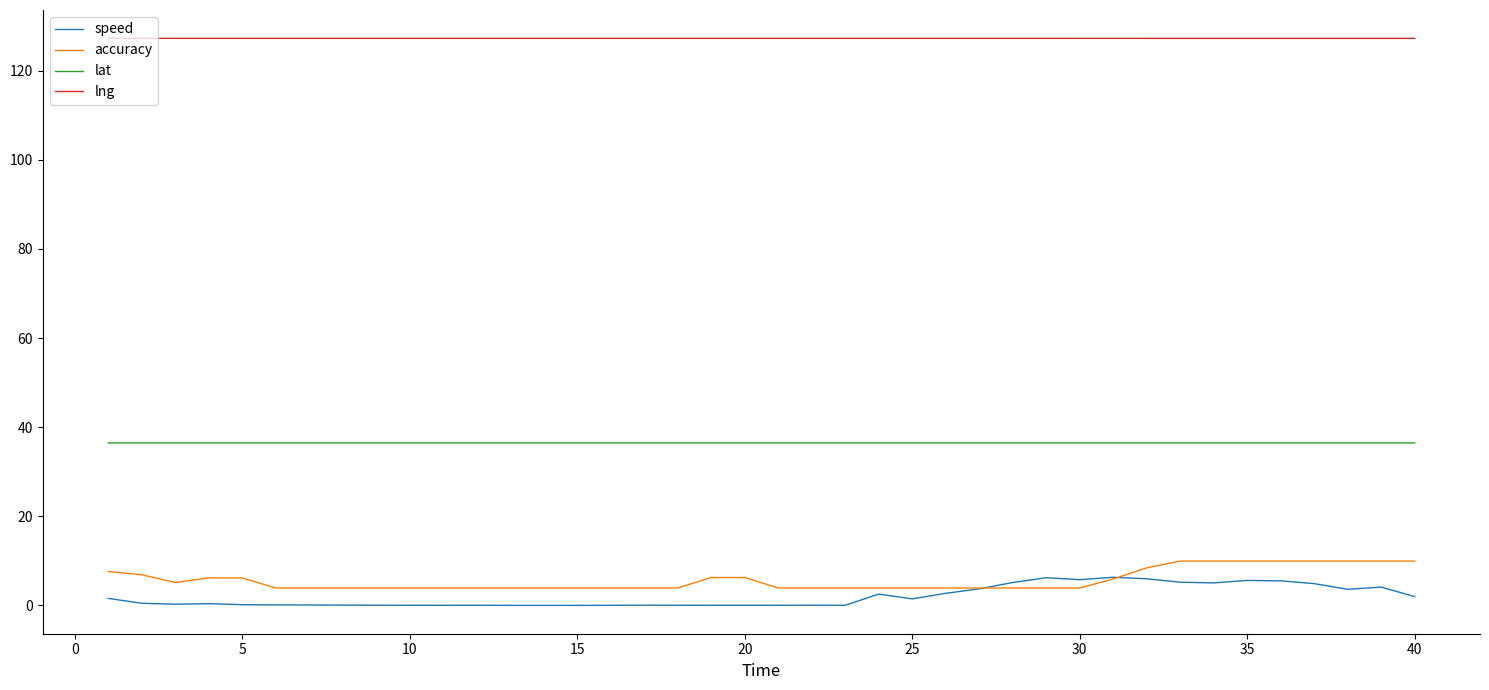

Which series has the largest total across all categories?

lng